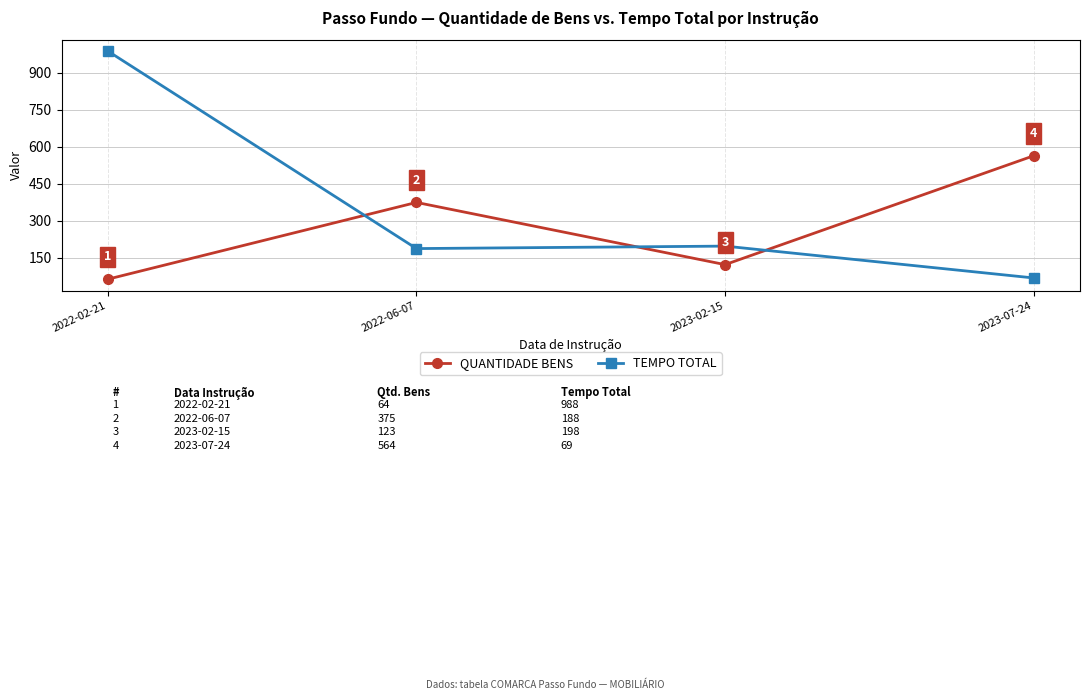

What is the value of the TEMPO TOTAL point at the 1st from the left?

988